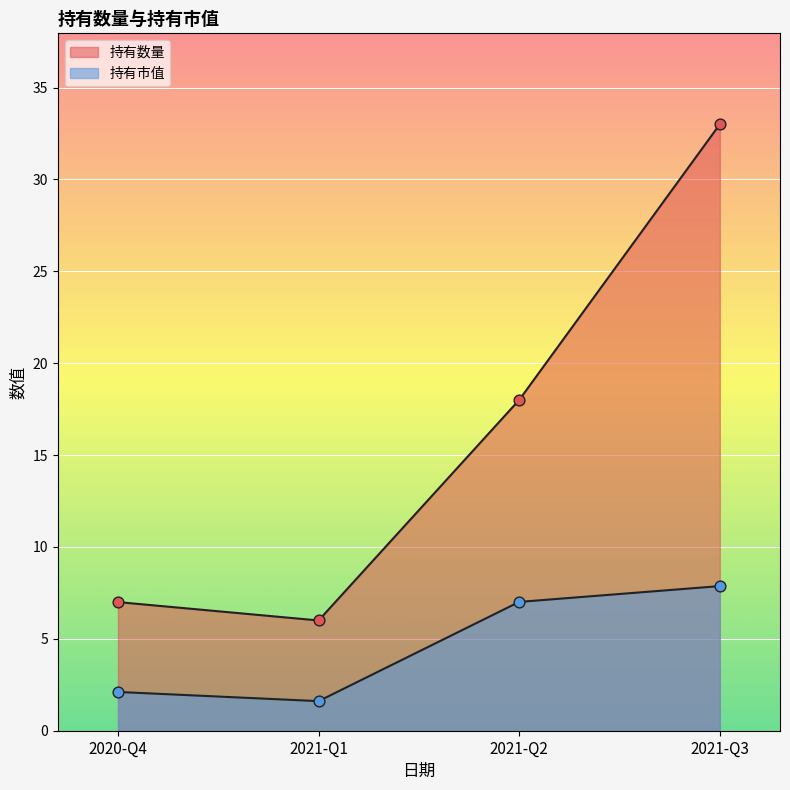

At which category is the sum across all series the highest?

2021-Q3